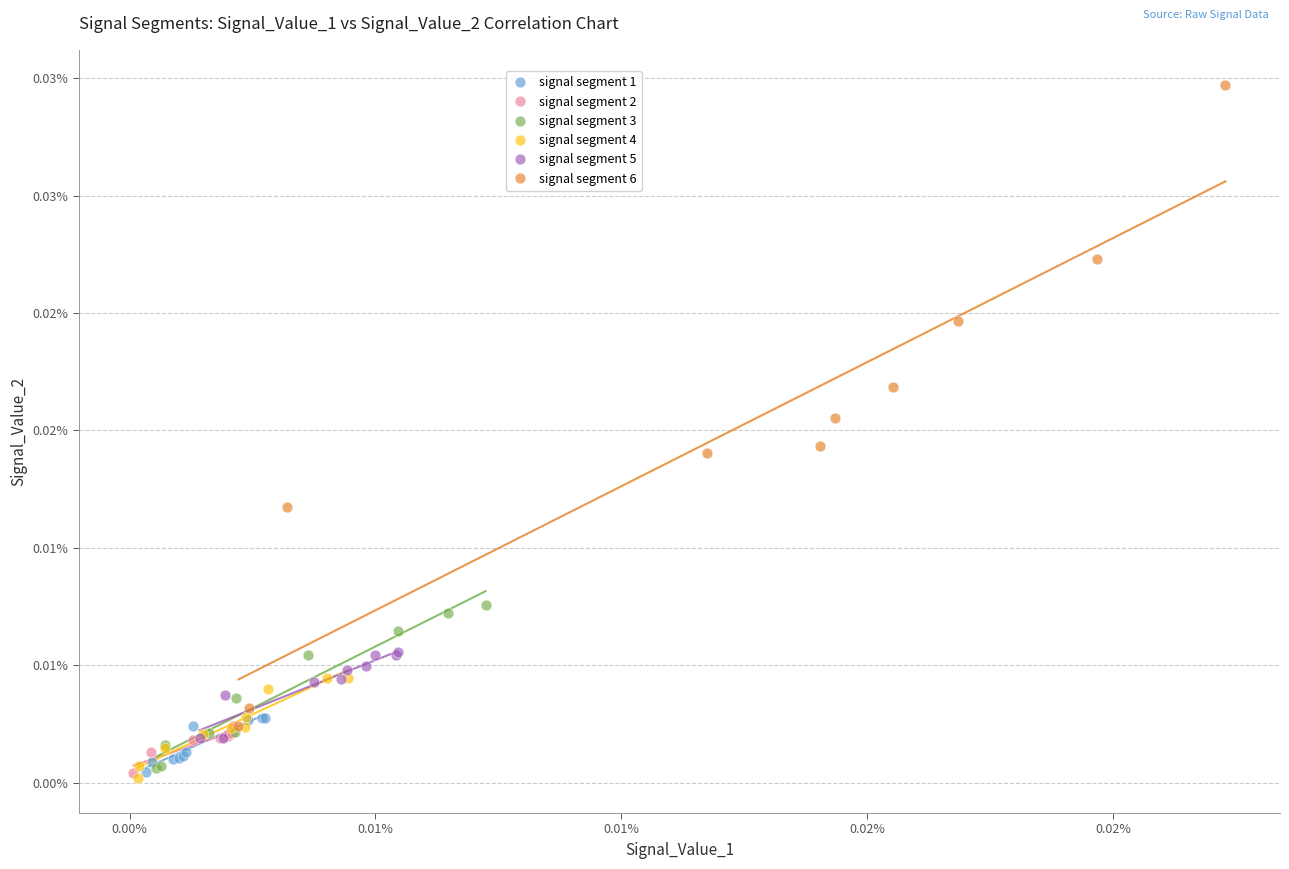

What are all the series names shown in the legend?

signal segment 1, signal segment 2, signal segment 3, signal segment 4, signal segment 5, signal segment 6